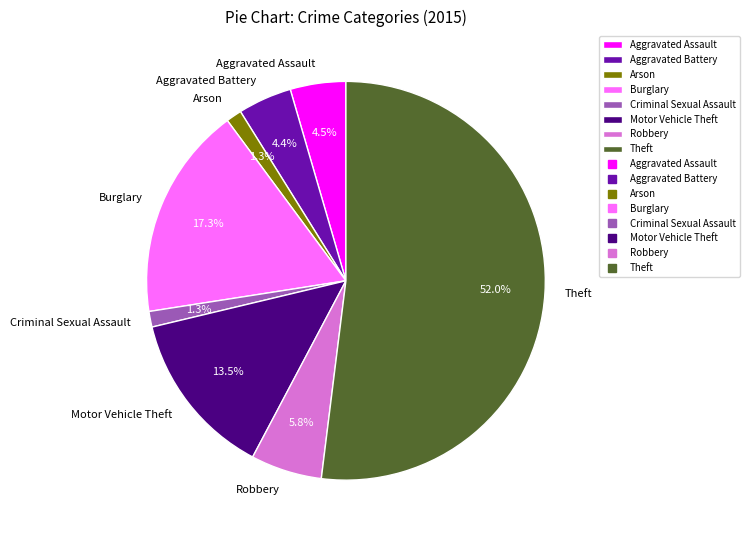

Which category accounts for the majority?

Theft